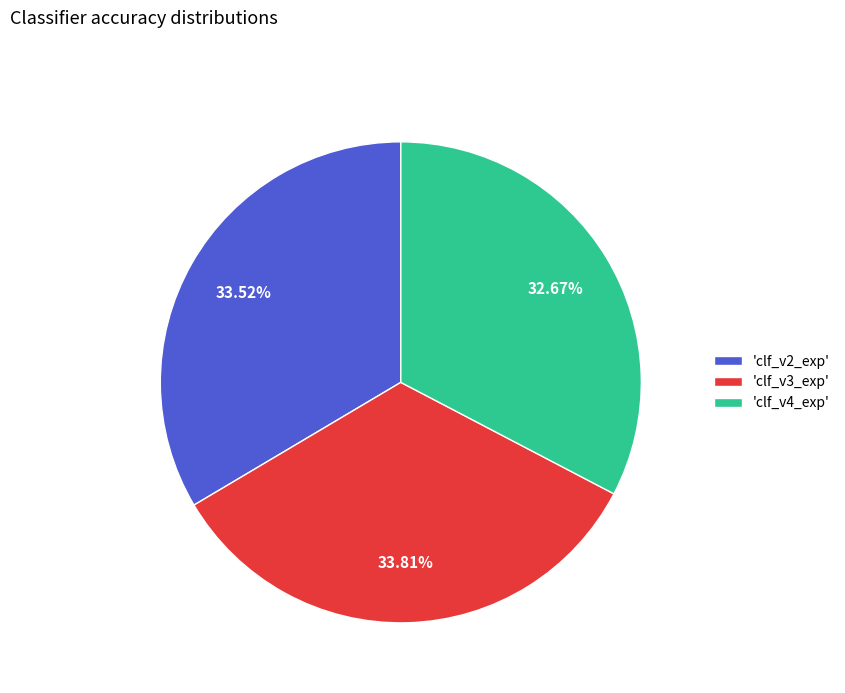

Do 'clf_v3_exp' and 'clf_v2_exp' together represent more than half of the pie?

Yes